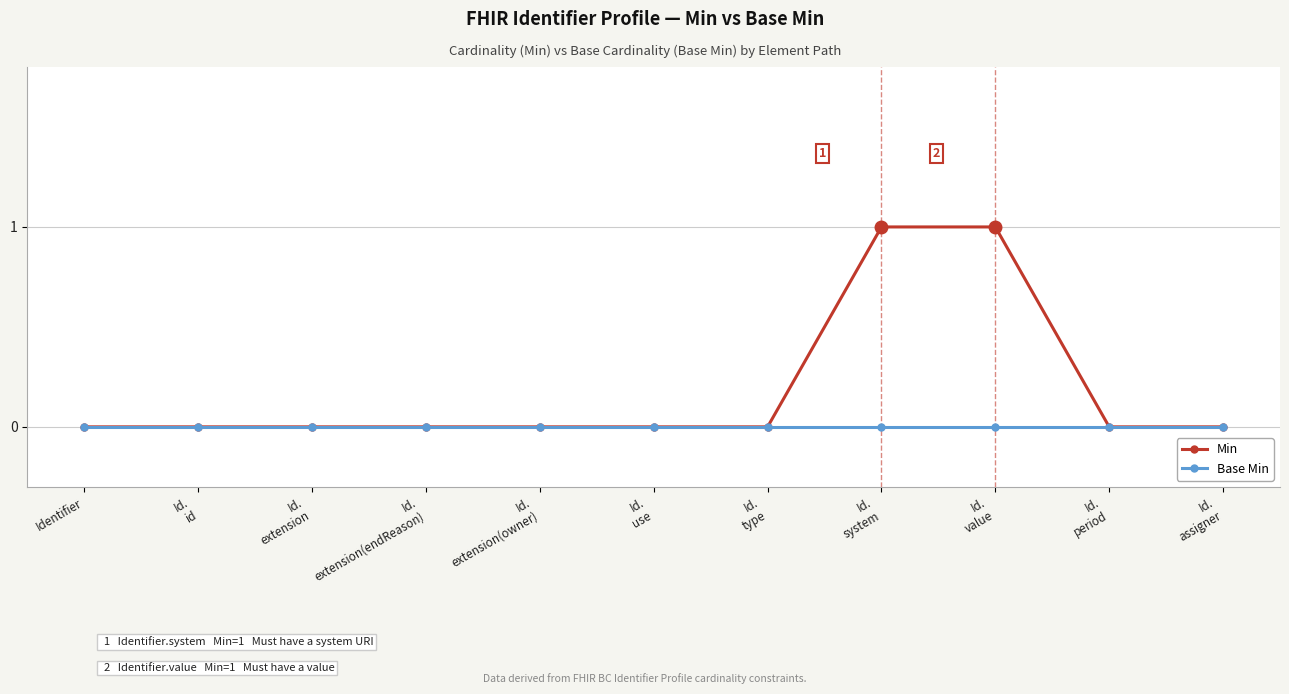

What is the sum of all Min values?

2